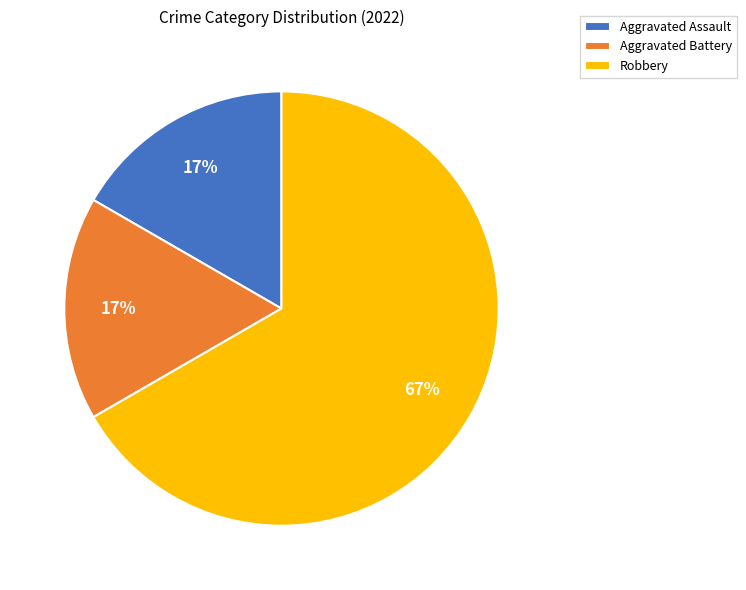

Between Robbery and Aggravated Assault, which is larger?

Robbery